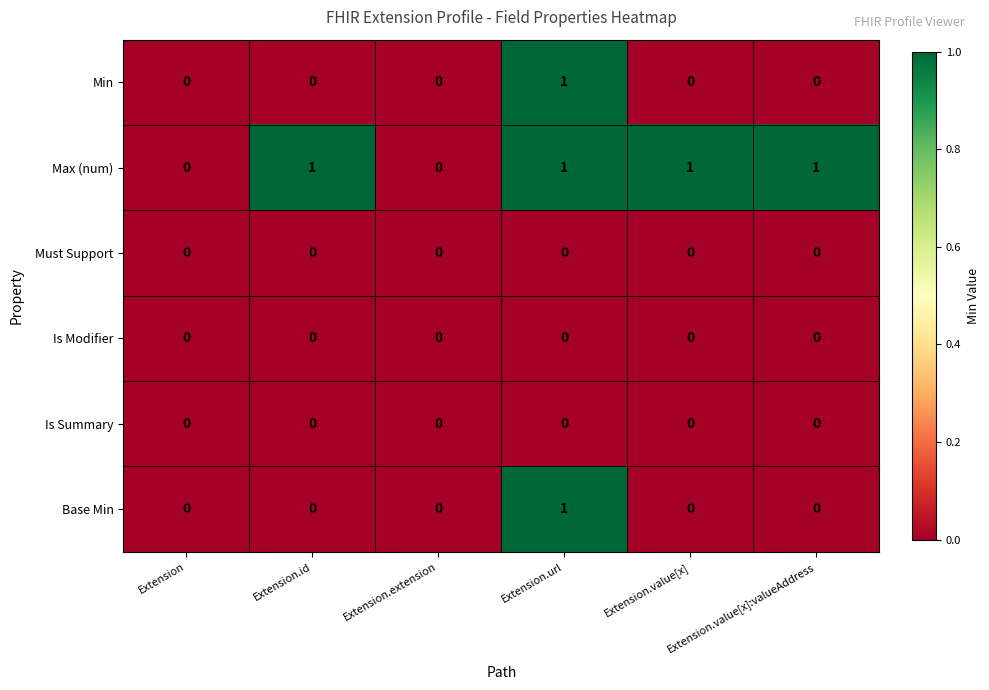

Which series changed the most between Extension.extension and Extension.value[x]?

Max (num)